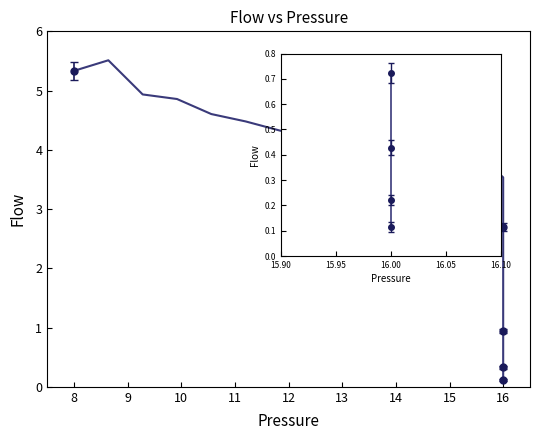

How many series are shown in this chart?

1